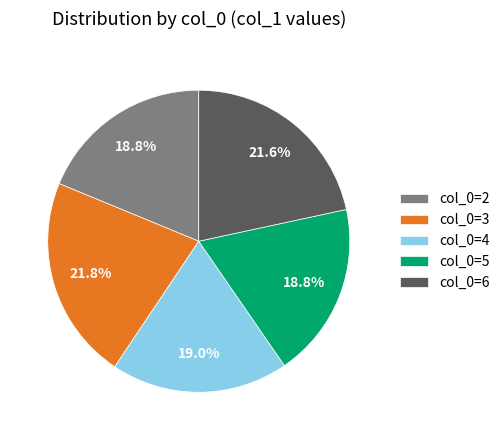

Count the number of slices in the pie.

5